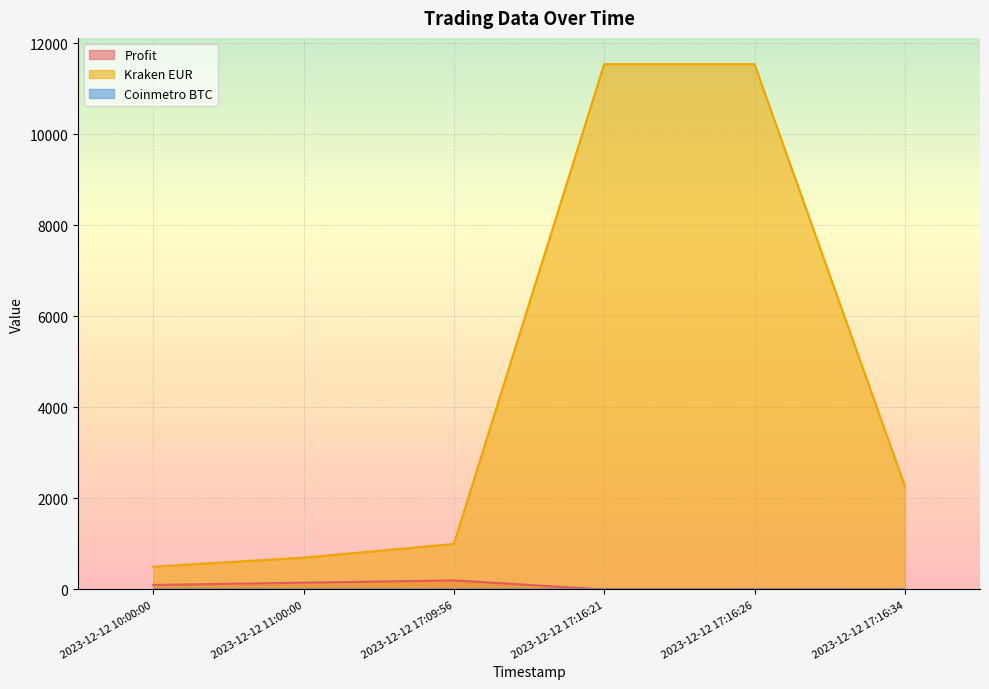

Rank the series by their maximum value, from lowest to highest.

Coinmetro BTC, Profit, Kraken EUR